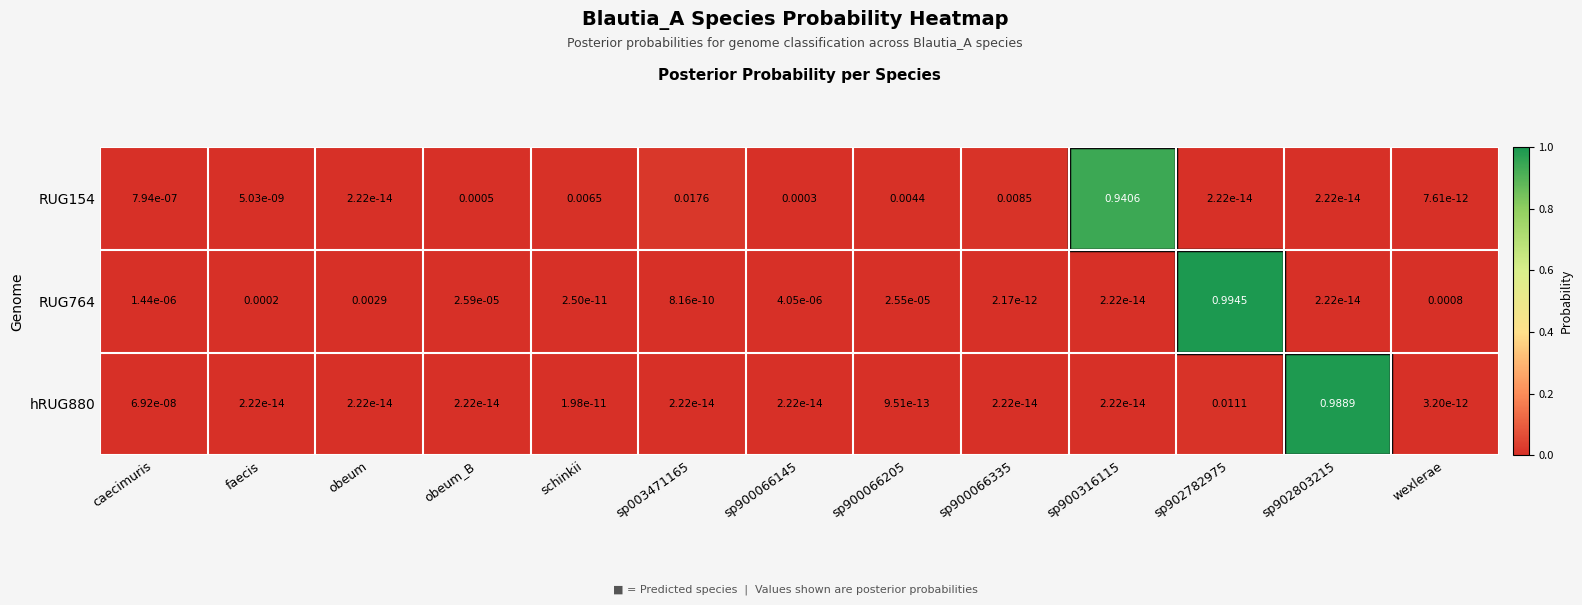

Is the value of RUG154 at wexlerae greater than the value of hRUG880 at schinkii?

No